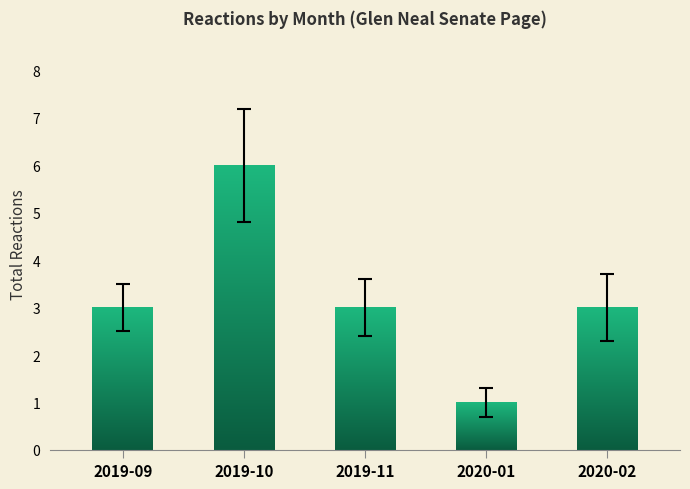

Is it true that the value at 2020-01 is 1?

True